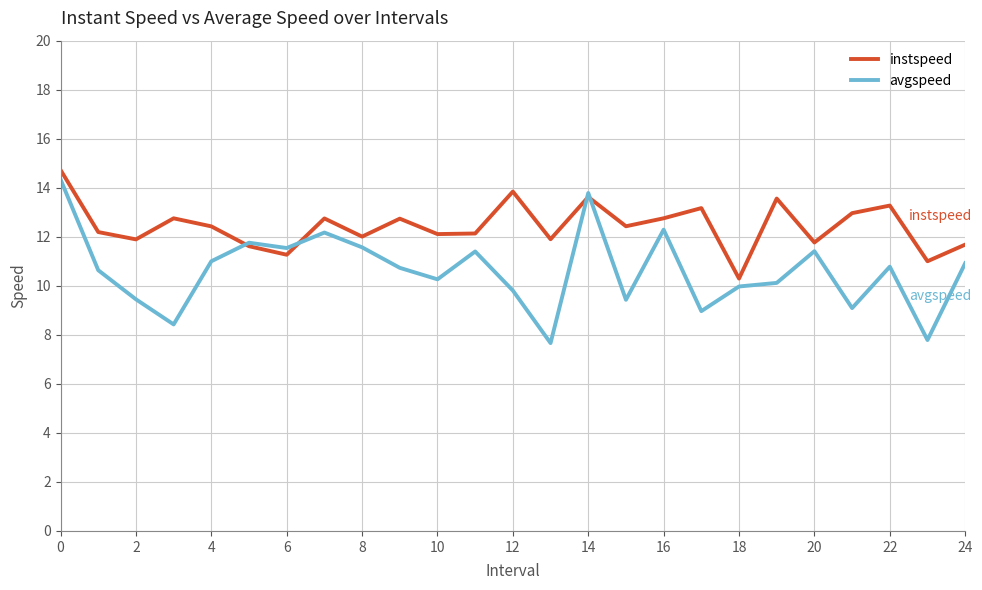

Which series has the largest range (max minus min)?

avgspeed